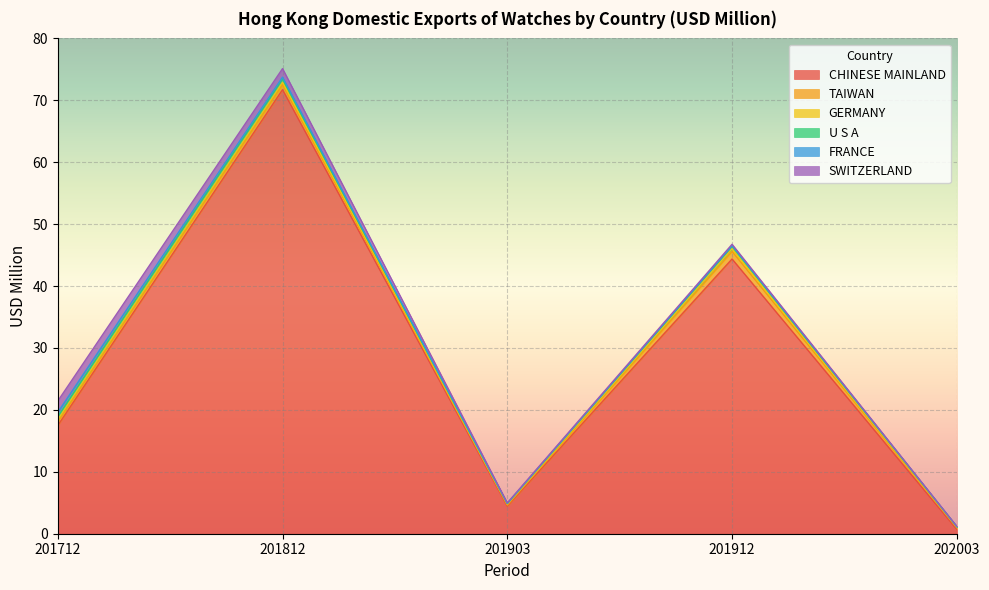

How many categories are shown in the chart?

5